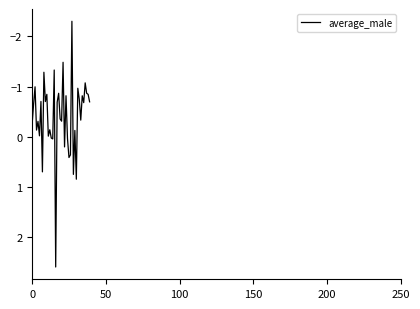

How many categories are shown in the chart?

40